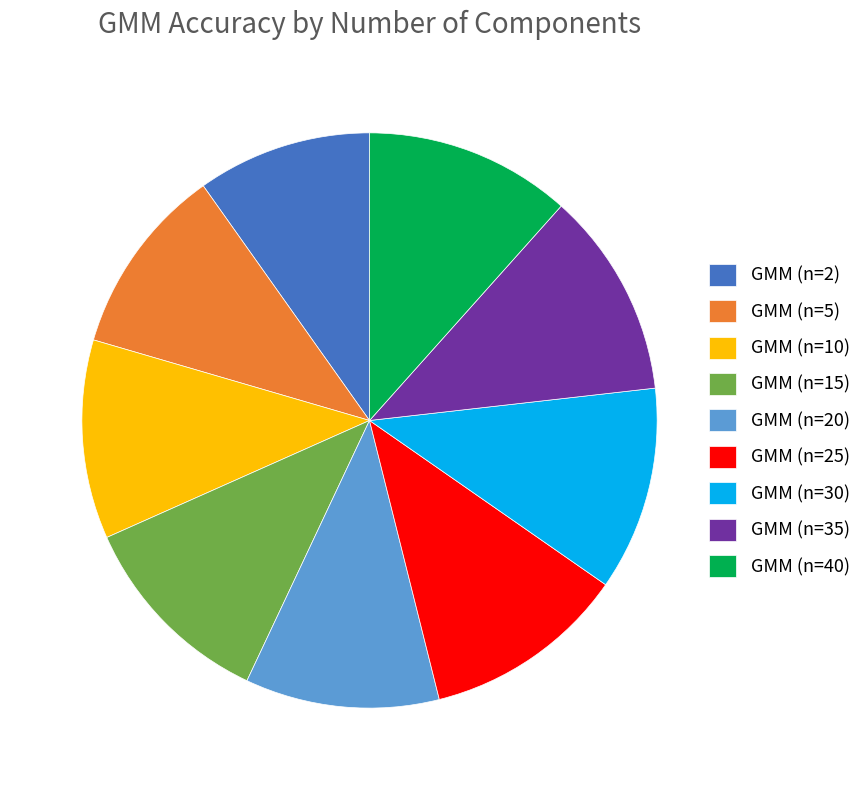

How many segments does this pie chart have?

9